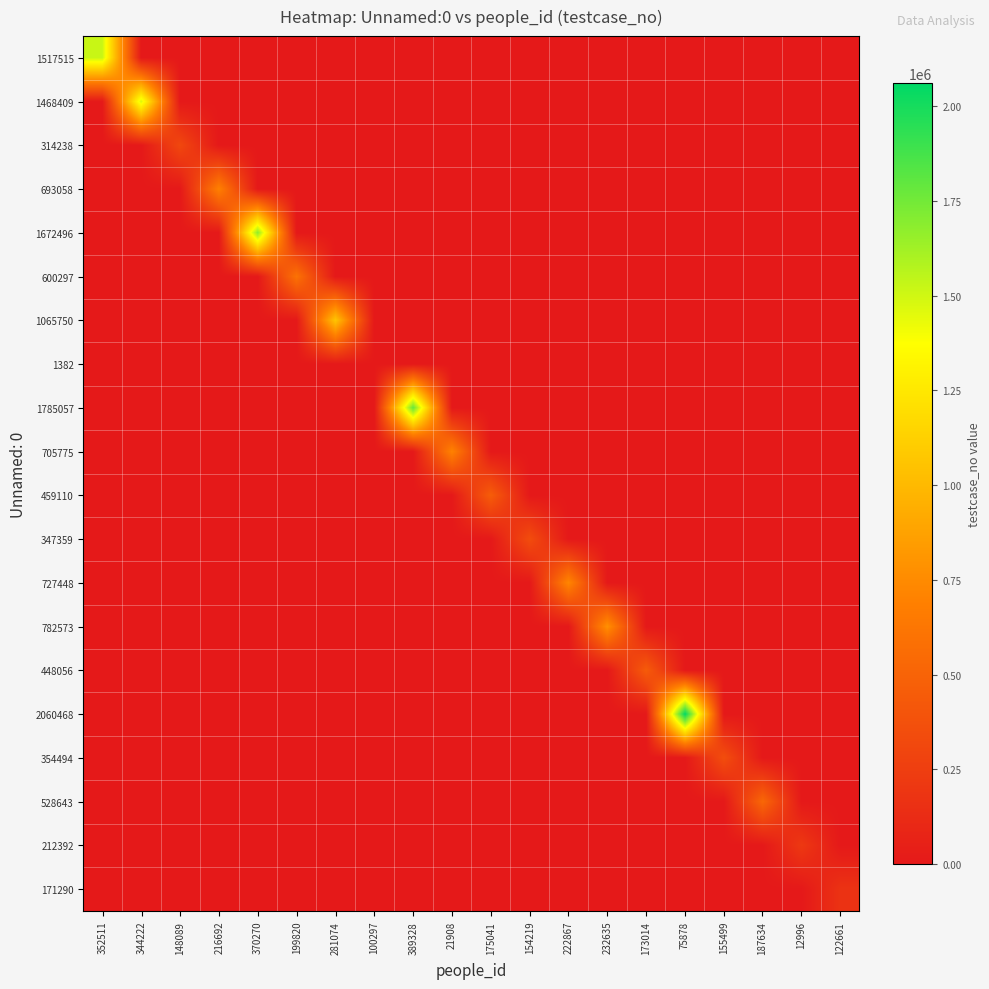

Reading left to right, extract all data points from this chart.

1517515: 352511=1517516	344222=0	148089=0	216692=0	370270=0	199820=0	281074=0	100297=0	389328=0	21908=0	175041=0	154219=0	222867=0	232635=0	173014=0	75878=0	155499=0	187634=0	12996=0	122661=0
1468409: 352511=0	344222=1468410	148089=0	216692=0	370270=0	199820=0	281074=0	100297=0	389328=0	21908=0	175041=0	154219=0	222867=0	232635=0	173014=0	75878=0	155499=0	187634=0	12996=0	122661=0
314238: 352511=0	344222=0	148089=314239	216692=0	370270=0	199820=0	281074=0	100297=0	389328=0	21908=0	175041=0	154219=0	222867=0	232635=0	173014=0	75878=0	155499=0	187634=0	12996=0	122661=0
693058: 352511=0	344222=0	148089=0	216692=693059	370270=0	199820=0	281074=0	100297=0	389328=0	21908=0	175041=0	154219=0	222867=0	232635=0	173014=0	75878=0	155499=0	187634=0	12996=0	122661=0
1672496: 352511=0	344222=0	148089=0	216692=0	370270=1672497	199820=0	281074=0	100297=0	389328=0	21908=0	175041=0	154219=0	222867=0	232635=0	173014=0	75878=0	155499=0	187634=0	12996=0	122661=0
600297: 352511=0	344222=0	148089=0	216692=0	370270=0	199820=600298	281074=0	100297=0	389328=0	21908=0	175041=0	154219=0	222867=0	232635=0	173014=0	75878=0	155499=0	187634=0	12996=0	122661=0
1065750: 352511=0	344222=0	148089=0	216692=0	370270=0	199820=0	281074=1065751	100297=0	389328=0	21908=0	175041=0	154219=0	222867=0	232635=0	173014=0	75878=0	155499=0	187634=0	12996=0	122661=0
1382: 352511=0	344222=0	148089=0	216692=0	370270=0	199820=0	281074=0	100297=1383	389328=0	21908=0	175041=0	154219=0	222867=0	232635=0	173014=0	75878=0	155499=0	187634=0	12996=0	122661=0
1785057: 352511=0	344222=0	148089=0	216692=0	370270=0	199820=0	281074=0	100297=0	389328=1785058	21908=0	175041=0	154219=0	222867=0	232635=0	173014=0	75878=0	155499=0	187634=0	12996=0	122661=0
705775: 352511=0	344222=0	148089=0	216692=0	370270=0	199820=0	281074=0	100297=0	389328=0	21908=705776	175041=0	154219=0	222867=0	232635=0	173014=0	75878=0	155499=0	187634=0	12996=0	122661=0
459110: 352511=0	344222=0	148089=0	216692=0	370270=0	199820=0	281074=0	100297=0	389328=0	21908=0	175041=459111	154219=0	222867=0	232635=0	173014=0	75878=0	155499=0	187634=0	12996=0	122661=0
347359: 352511=0	344222=0	148089=0	216692=0	370270=0	199820=0	281074=0	100297=0	389328=0	21908=0	175041=0	154219=347360	222867=0	232635=0	173014=0	75878=0	155499=0	187634=0	12996=0	122661=0
727448: 352511=0	344222=0	148089=0	216692=0	370270=0	199820=0	281074=0	100297=0	389328=0	21908=0	175041=0	154219=0	222867=727449	232635=0	173014=0	75878=0	155499=0	187634=0	12996=0	122661=0
782573: 352511=0	344222=0	148089=0	216692=0	370270=0	199820=0	281074=0	100297=0	389328=0	21908=0	175041=0	154219=0	222867=0	232635=782574	173014=0	75878=0	155499=0	187634=0	12996=0	122661=0
448056: 352511=0	344222=0	148089=0	216692=0	370270=0	199820=0	281074=0	100297=0	389328=0	21908=0	175041=0	154219=0	222867=0	232635=0	173014=448057	75878=0	155499=0	187634=0	12996=0	122661=0
2060468: 352511=0	344222=0	148089=0	216692=0	370270=0	199820=0	281074=0	100297=0	389328=0	21908=0	175041=0	154219=0	222867=0	232635=0	173014=0	75878=2060469	155499=0	187634=0	12996=0	122661=0
354494: 352511=0	344222=0	148089=0	216692=0	370270=0	199820=0	281074=0	100297=0	389328=0	21908=0	175041=0	154219=0	222867=0	232635=0	173014=0	75878=0	155499=354495	187634=0	12996=0	122661=0
528643: 352511=0	344222=0	148089=0	216692=0	370270=0	199820=0	281074=0	100297=0	389328=0	21908=0	175041=0	154219=0	222867=0	232635=0	173014=0	75878=0	155499=0	187634=528644	12996=0	122661=0
212392: 352511=0	344222=0	148089=0	216692=0	370270=0	199820=0	281074=0	100297=0	389328=0	21908=0	175041=0	154219=0	222867=0	232635=0	173014=0	75878=0	155499=0	187634=0	12996=212393	122661=0
171290: 352511=0	344222=0	148089=0	216692=0	370270=0	199820=0	281074=0	100297=0	389328=0	21908=0	175041=0	154219=0	222867=0	232635=0	173014=0	75878=0	155499=0	187634=0	12996=0	122661=171291